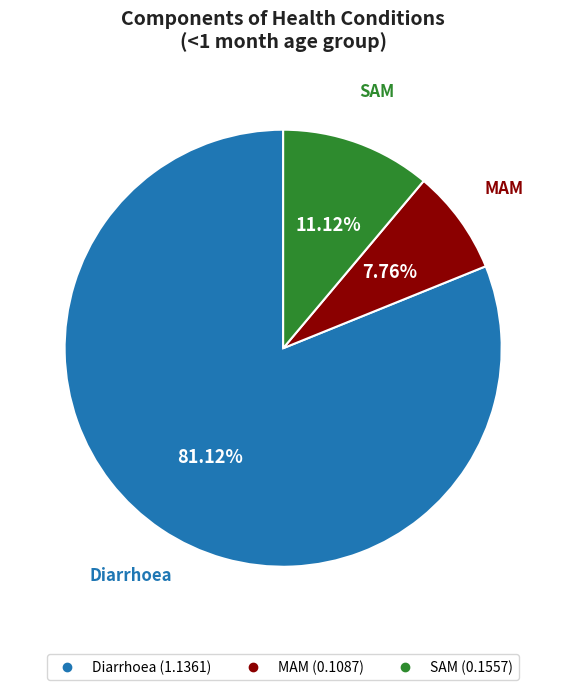

What percentage is the SAM slice, to the nearest percent?

11%